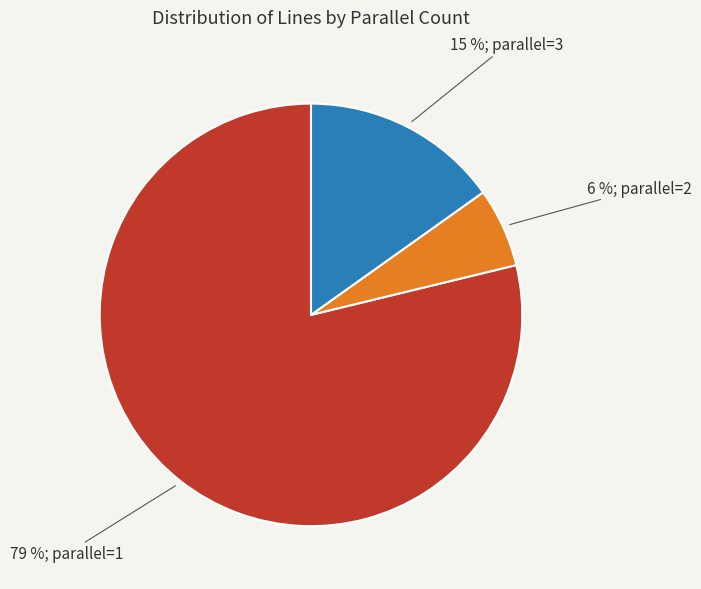

To the nearest percent, what is the difference between the largest and smallest slice percentages?

73%